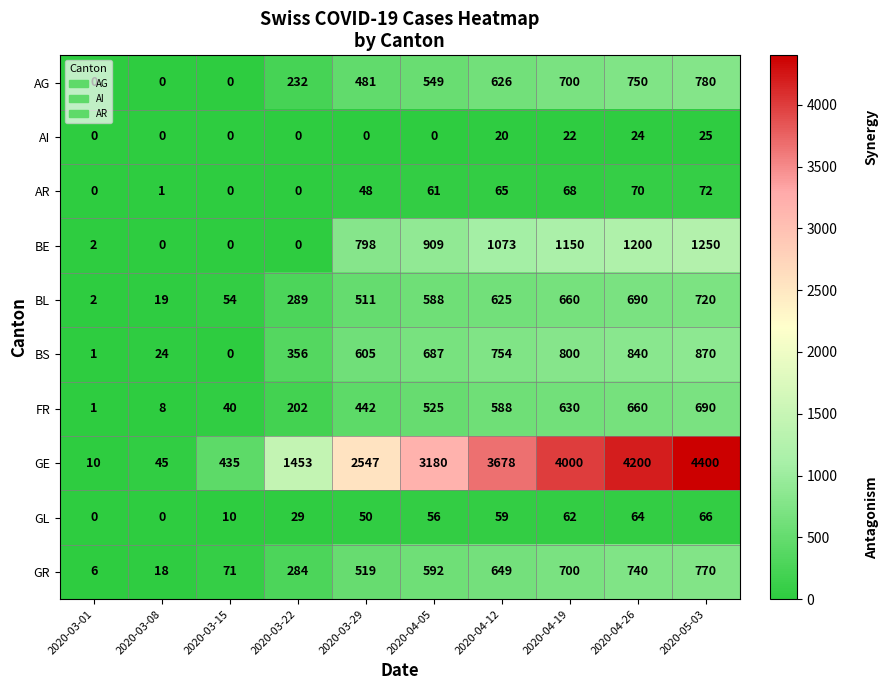

At which label is GR closest to 388?

2020-03-22